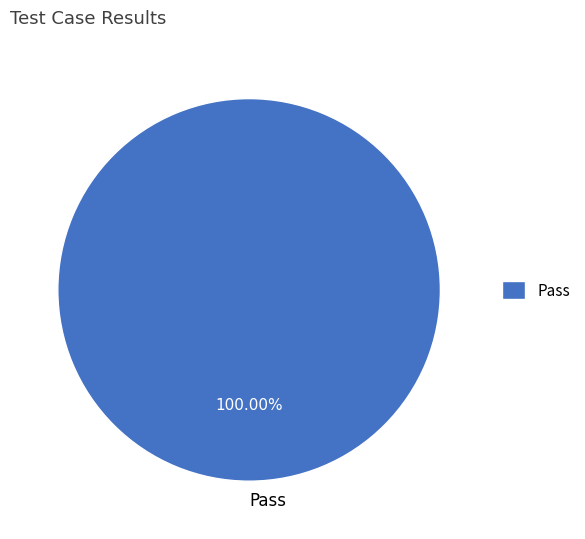

Which slice represents more than half of the pie?

Pass